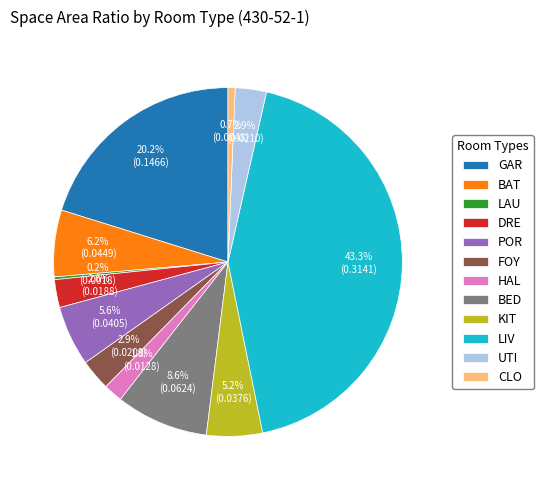

Which has a higher value, CLO or BED?

BED